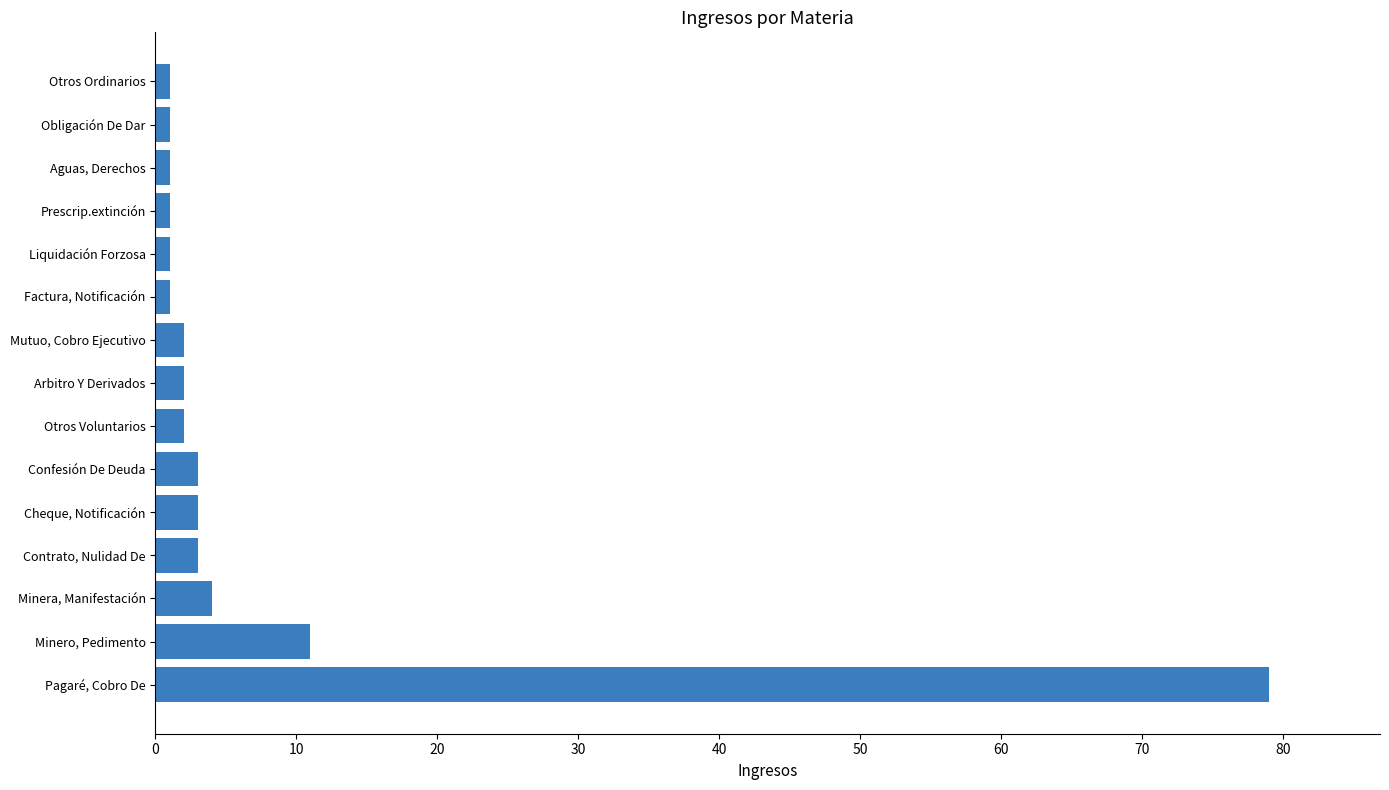

The chart shows a value of 3 at Cheque, Notificación. True or false?

True